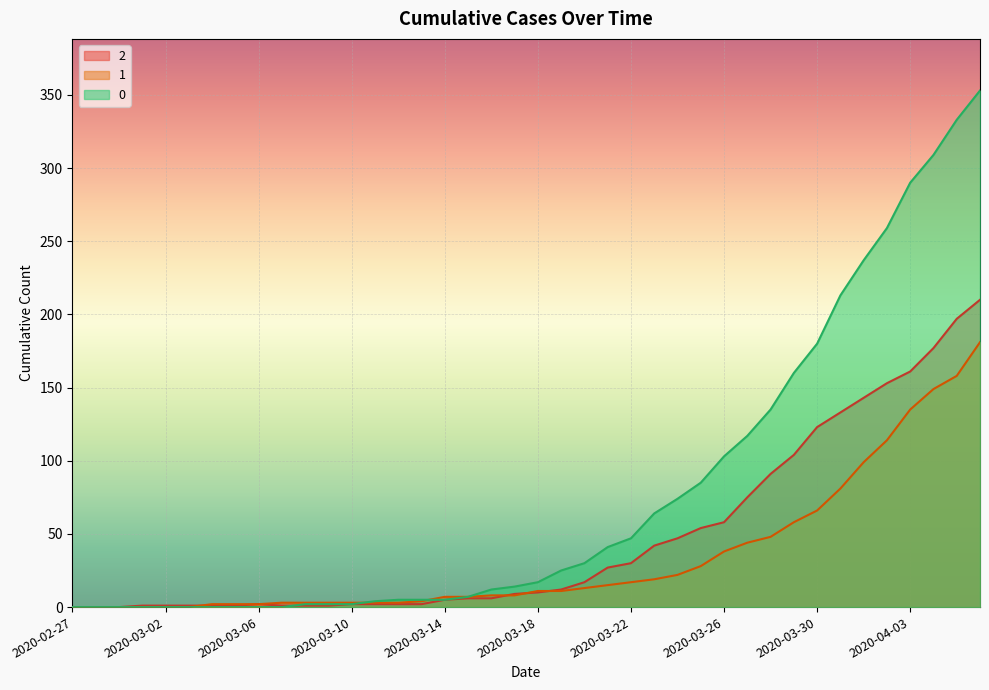

Where do 2 and 1 first cross each other?

2020-03-03 and 2020-03-04